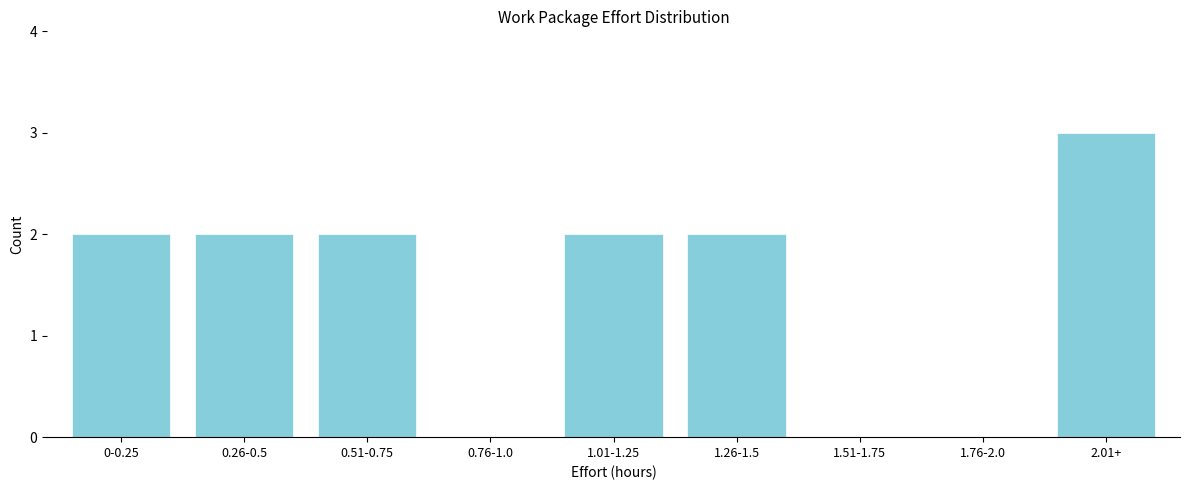

Reading left to right, what are all the values shown in this chart?

0-0.25=2	0.26-0.5=2	0.51-0.75=2	0.76-1.0=0	1.01-1.25=2	1.26-1.5=2	1.51-1.75=0	1.76-2.0=0	2.01+=3